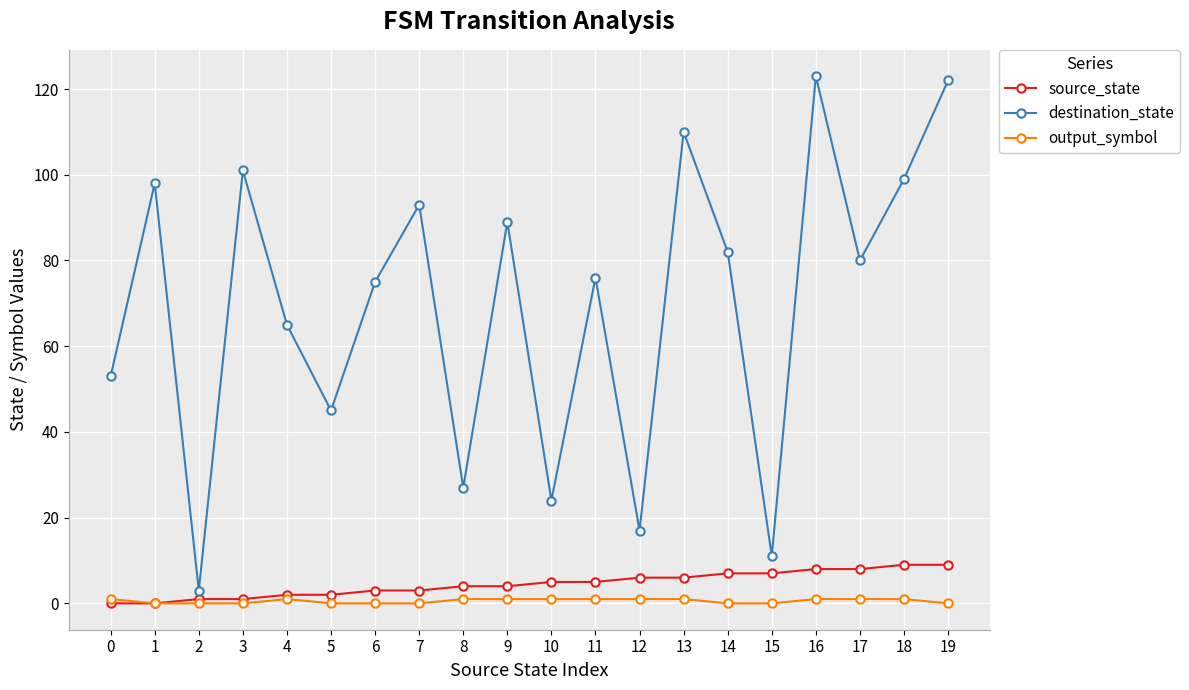

Rank the series at 17 from highest to lowest value.

destination_state, source_state, output_symbol